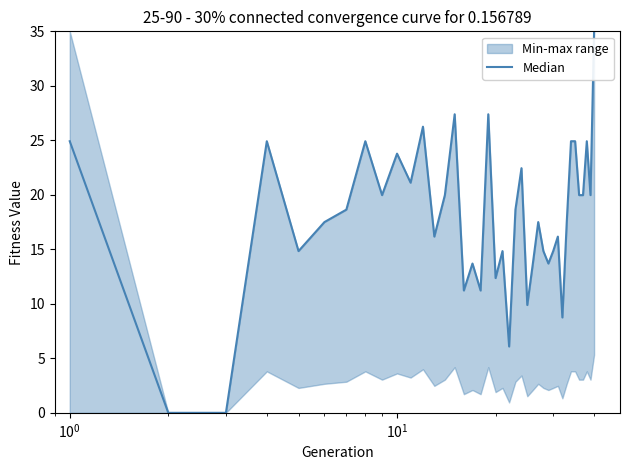

What is the maximum value shown in the chart?

35.0